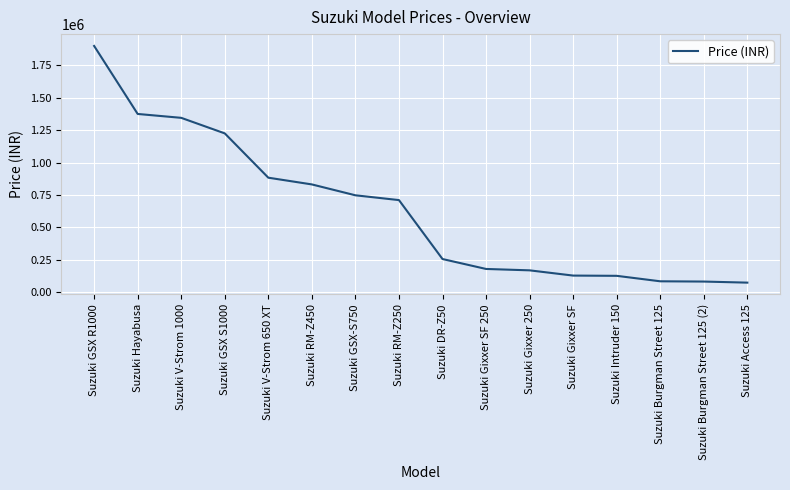

At which label is the value closest to 986397?

Suzuki V-Strom 650 XT